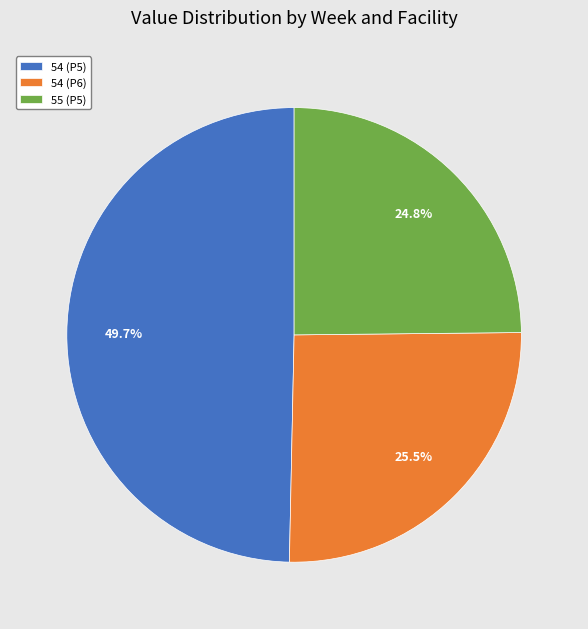

Combined, what portion of the pie is 54 (P5) and 54 (P6)?

75.2%